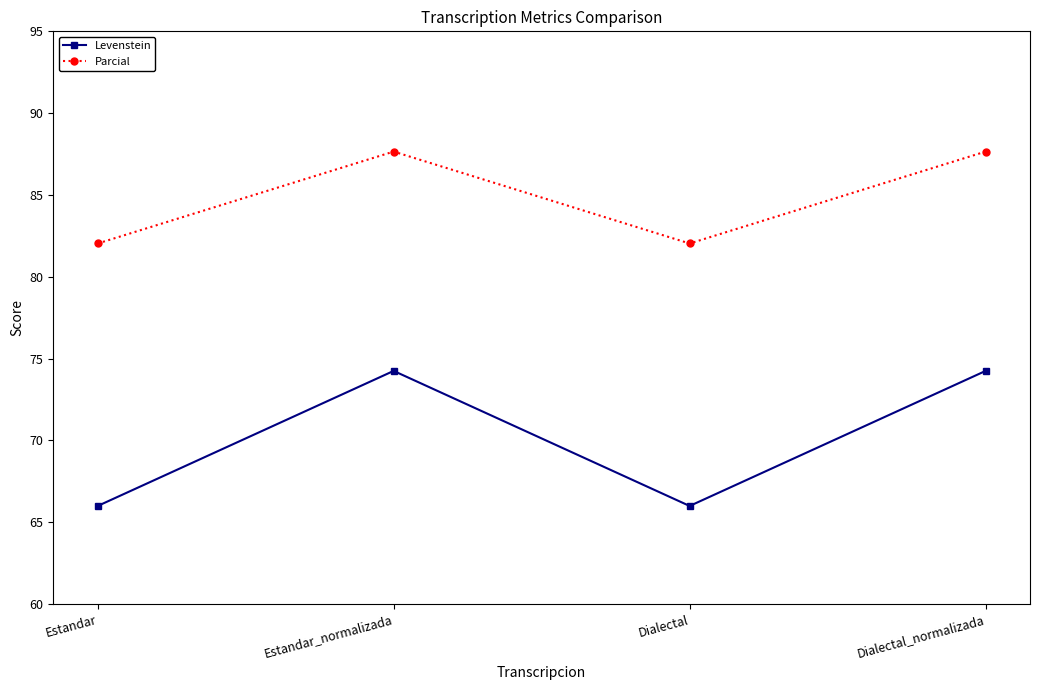

Is this an area chart (filled region under the line)?

No